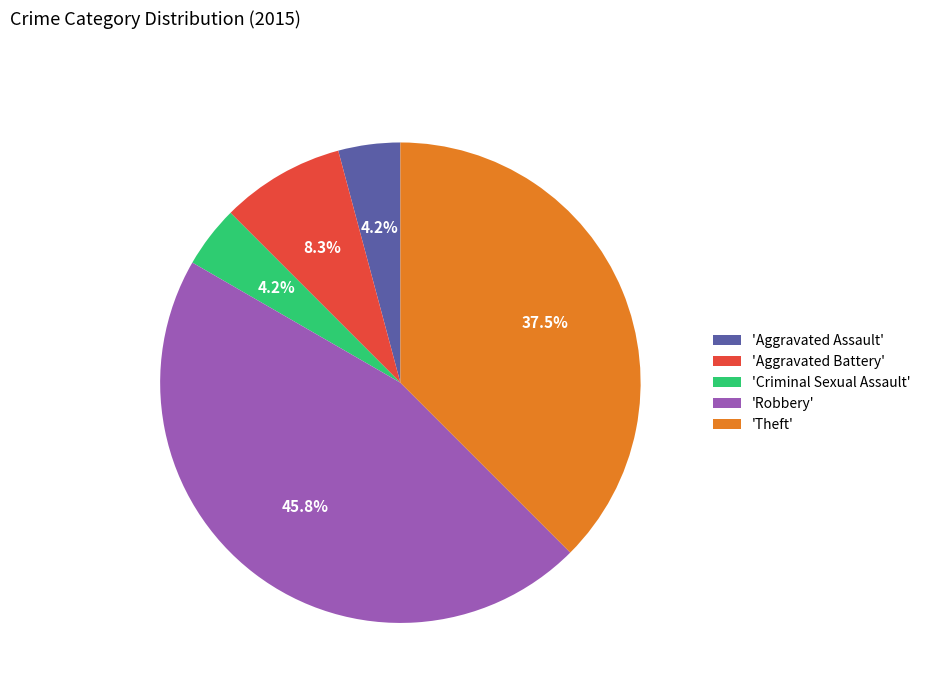

Is the sum of 'Aggravated Battery' and 'Criminal Sexual Assault' greater than half?

No